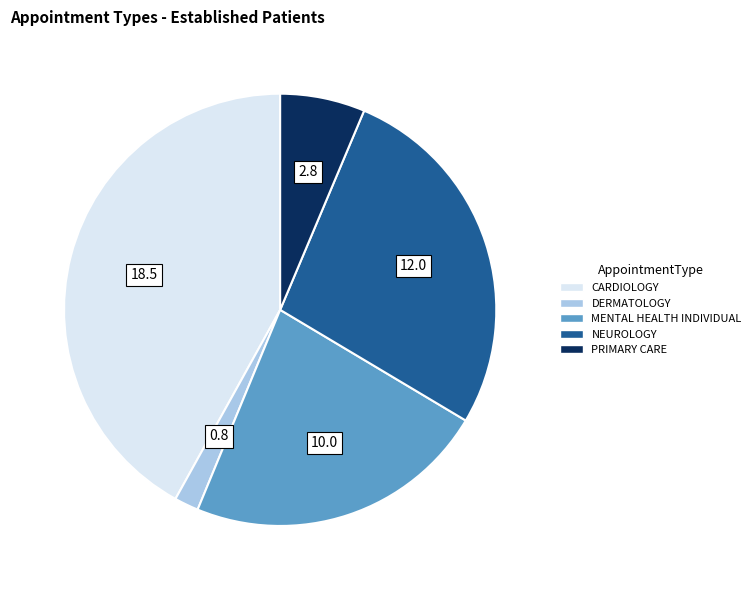

Is it true that DERMATOLOGY is 2% of the pie?

True